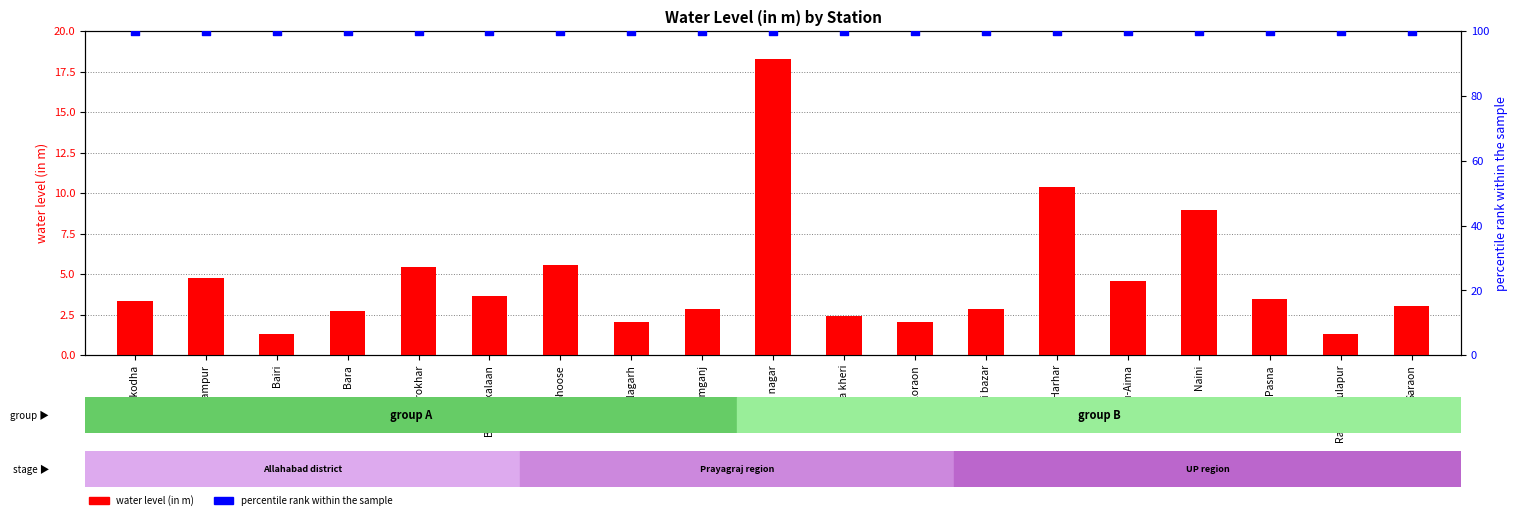

What are all the series names shown in the legend?

water level (in m), percentile rank within the sample